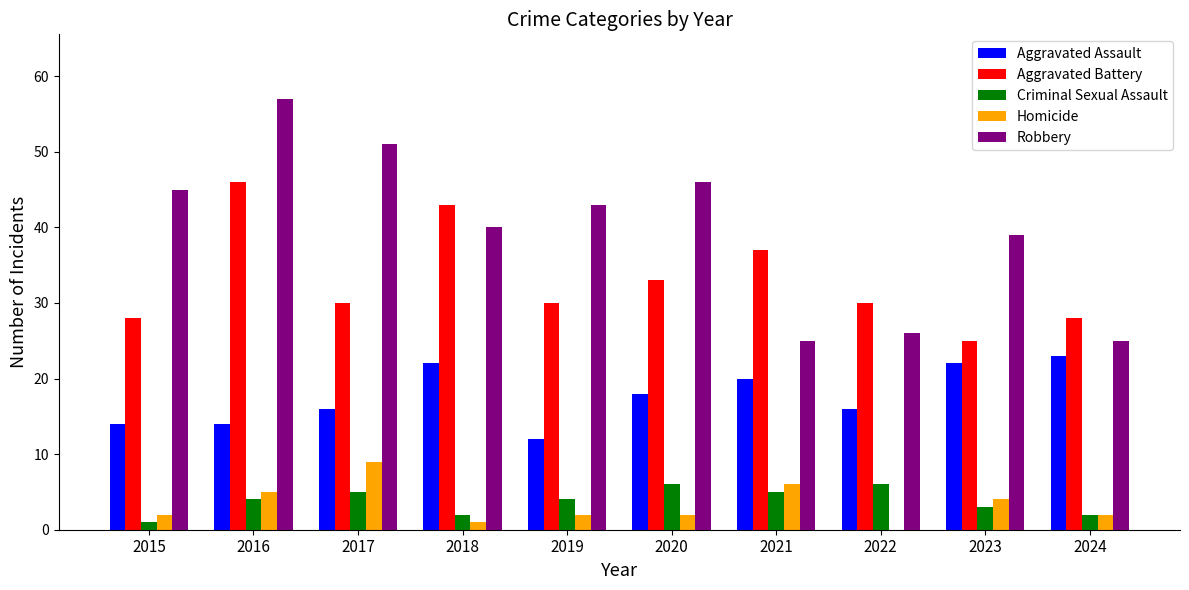

What is the maximum value shown in the chart?

57